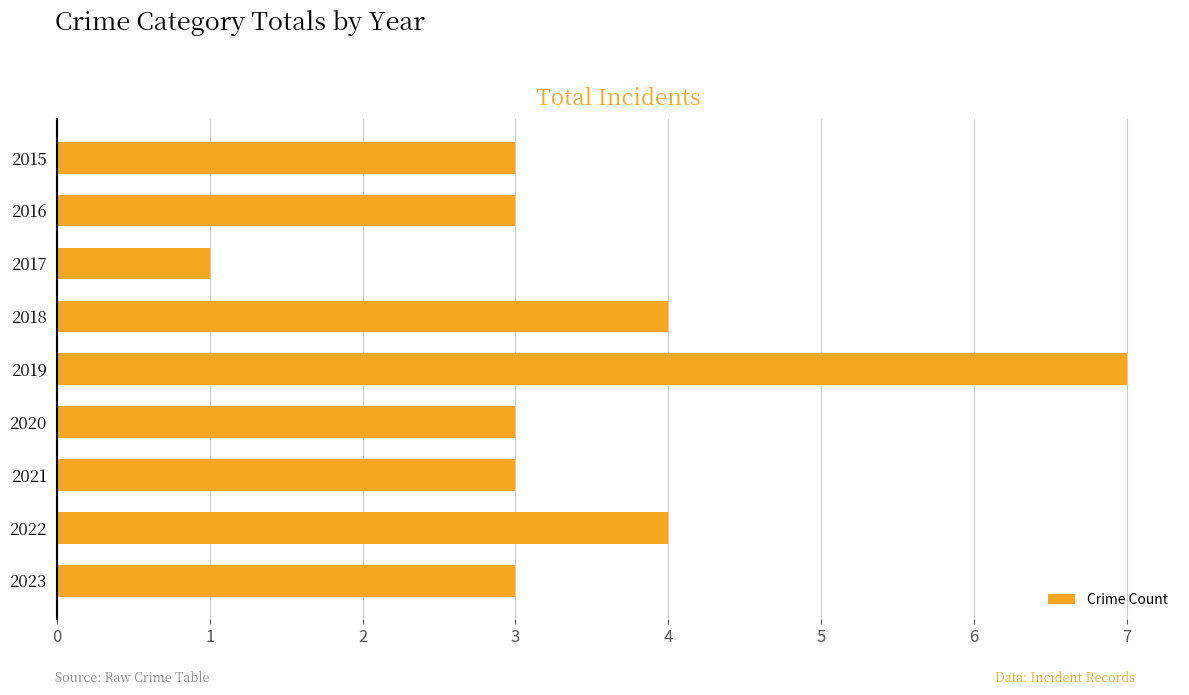

How many series are shown in this chart?

1